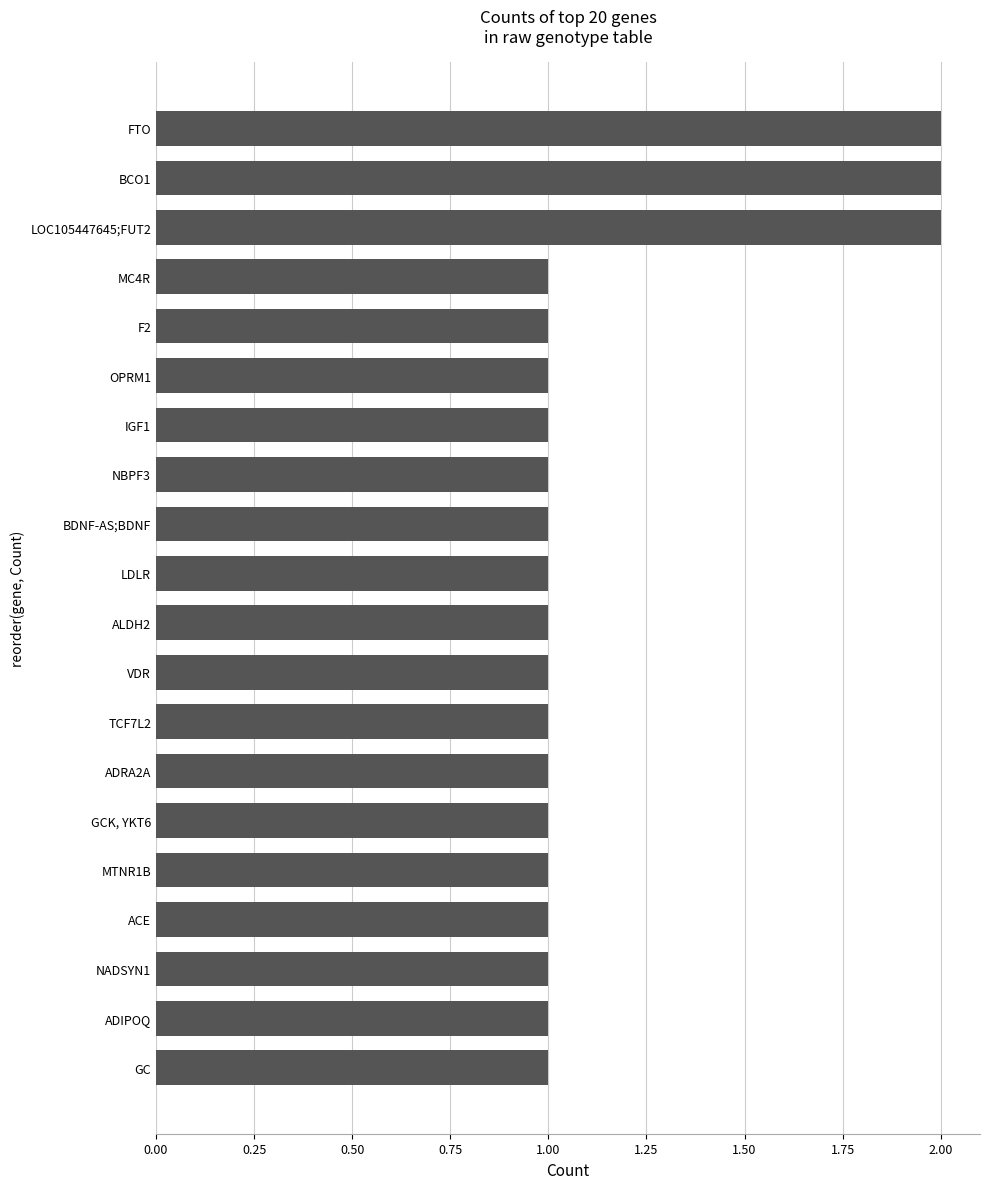

Count the number of categories in the chart.

20